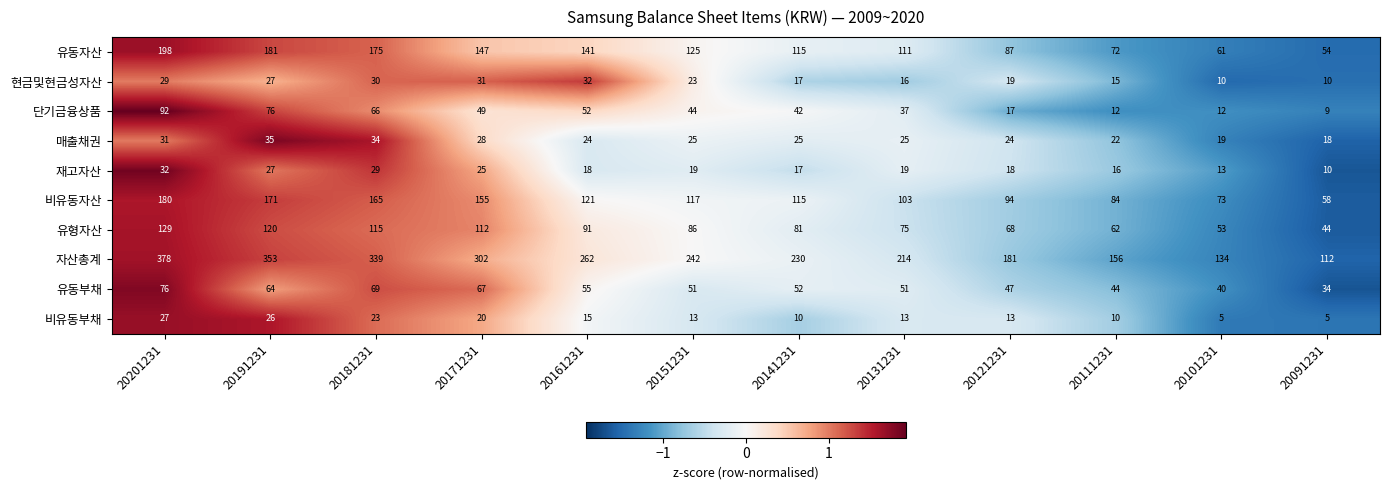

Is it true that 매출채권 equals 8 at 20191231?

False